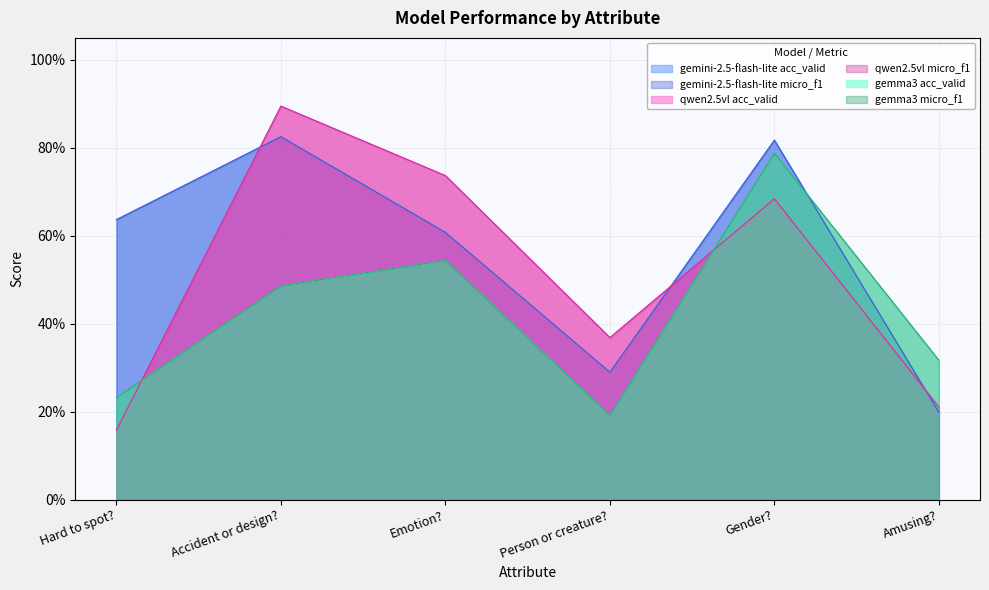

True or false: gemma3 acc_valid and gemma3 micro_f1 intersect in this chart.

False